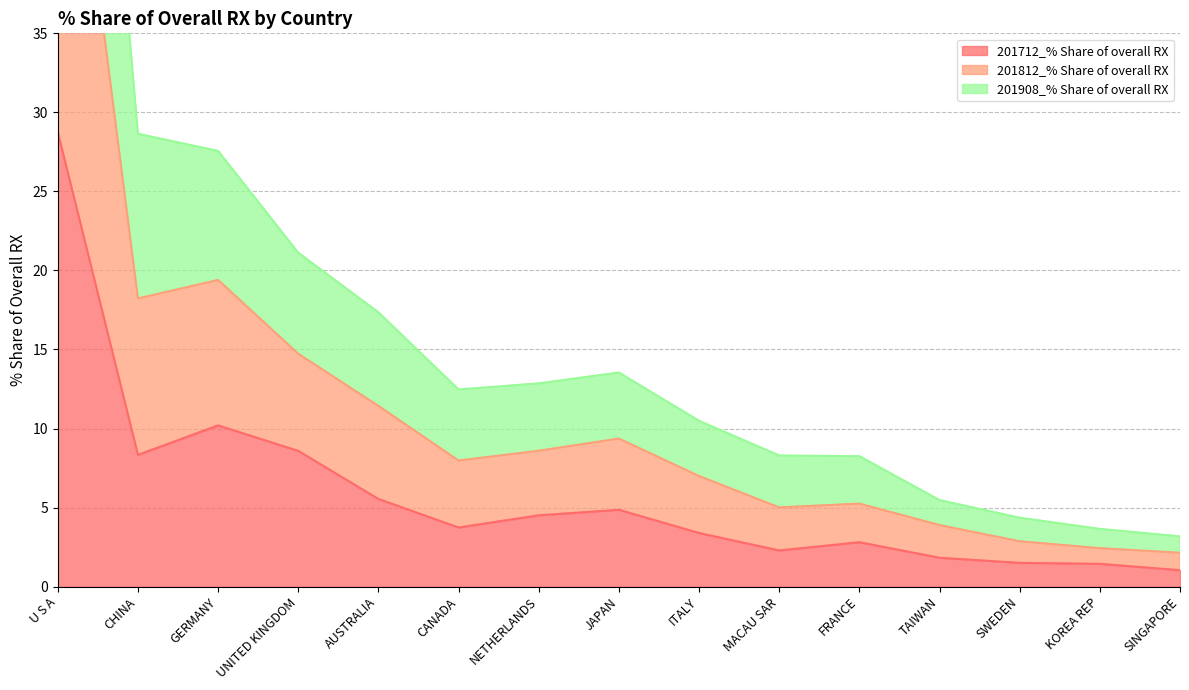

Where is 201712_% Share of overall RX nearest to the value 14?

GERMANY